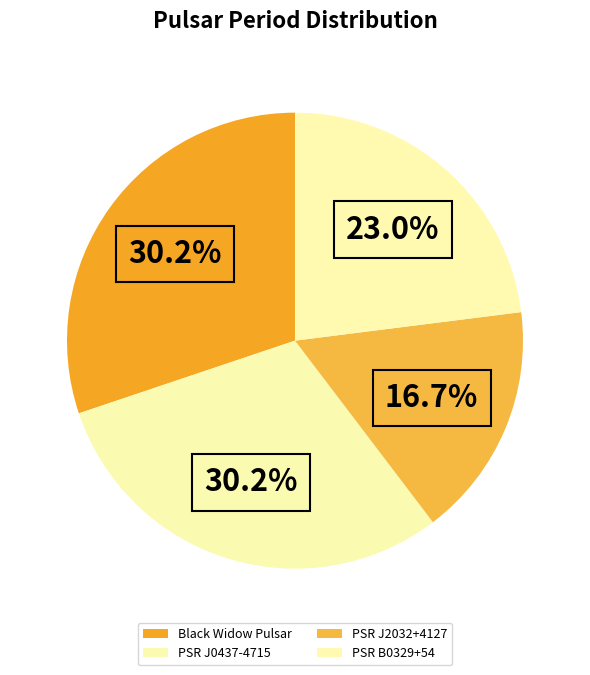

Is there a majority slice in this chart?

No